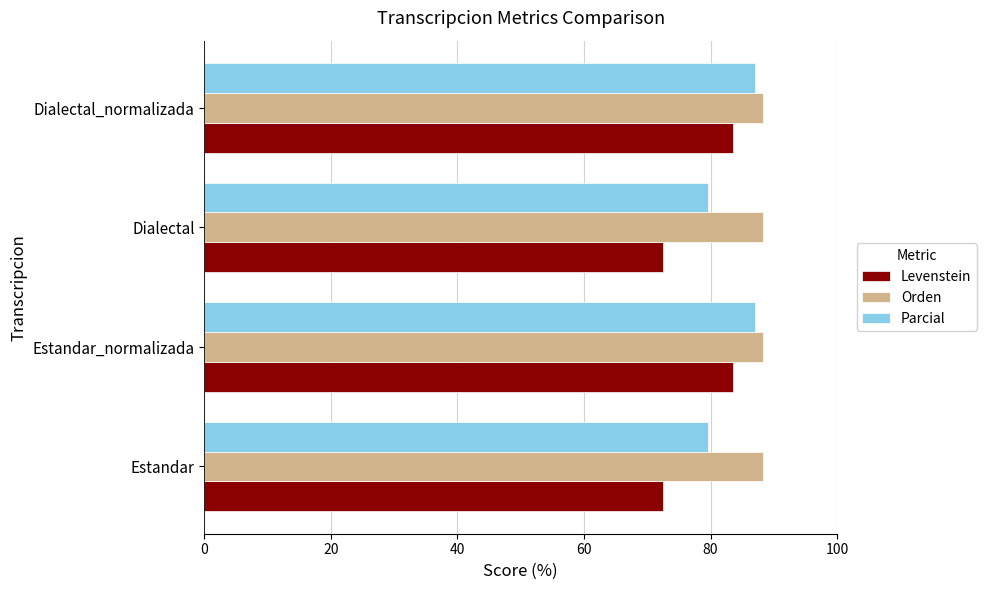

What is the sum of all Parcial values?

333.3